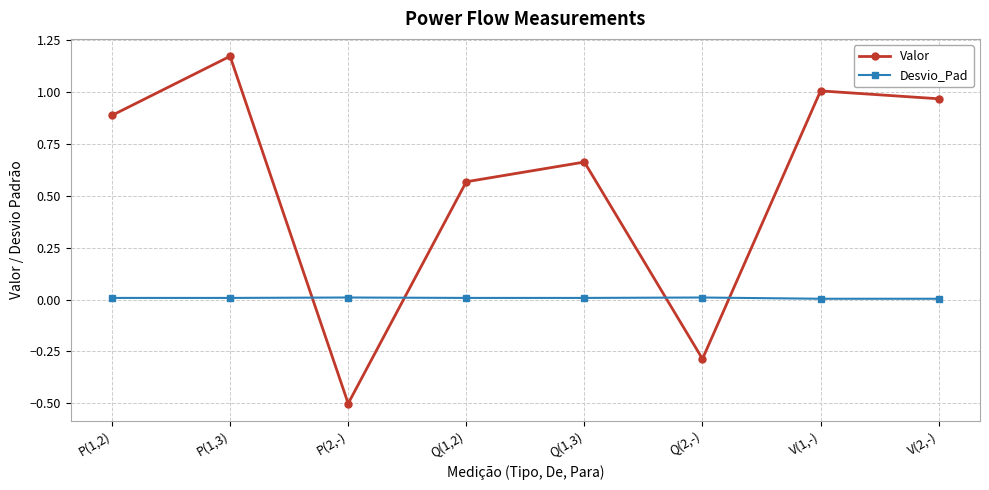

True or false: Valor has a value of 0.4 at Q(1,3).

False